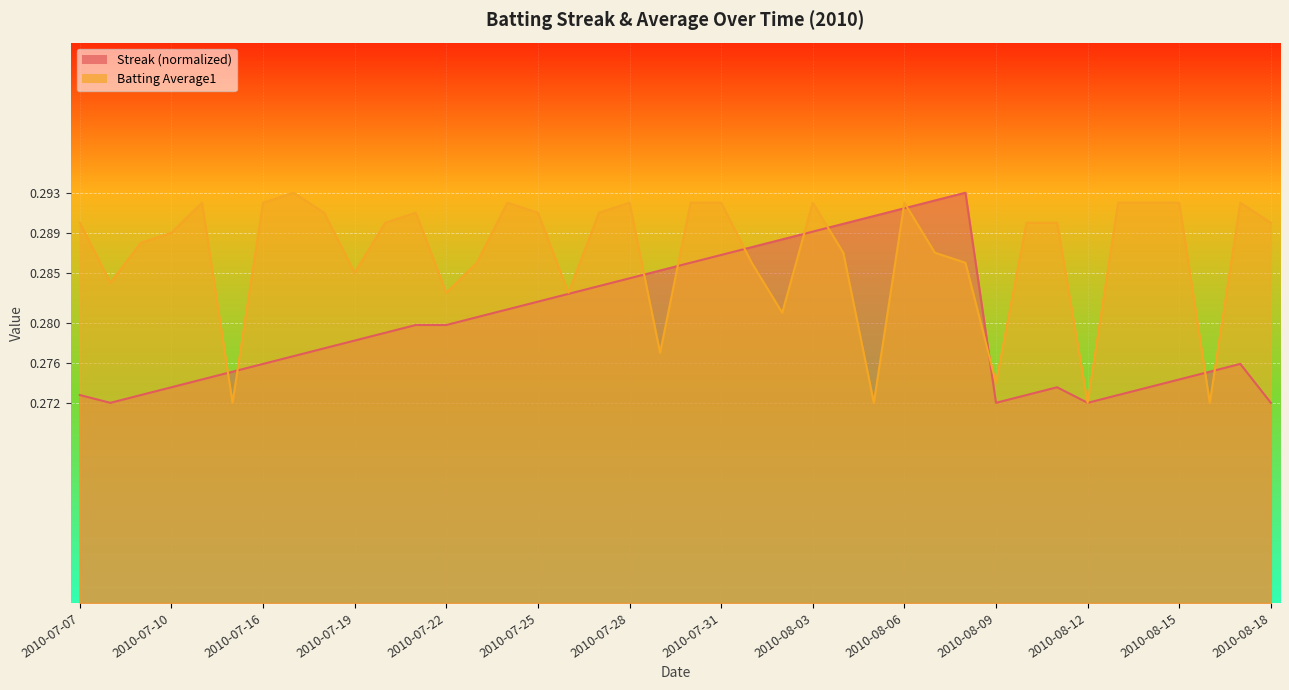

Reading left to right, list all the values displayed in this chart.

Streak: 0.3	0.3	0.3	0.3	0.3	0.3	0.3	0.3	0.3	0.3	0.3	0.3	0.3	0.3	0.3	0.3	0.3	0.3	0.3	0.3	0.3	0.3	0.3	0.3	0.3	0.3	0.3	0.3	0.3	0.3	0.3	0.3	0.3	0.3	0.3	0.3	0.3	0.3	0.3	0.3
Batting Average1: 0.3	0.3	0.3	0.3	0.3	0.3	0.3	0.3	0.3	0.3	0.3	0.3	0.3	0.3	0.3	0.3	0.3	0.3	0.3	0.3	0.3	0.3	0.3	0.3	0.3	0.3	0.3	0.3	0.3	0.3	0.3	0.3	0.3	0.3	0.3	0.3	0.3	0.3	0.3	0.3